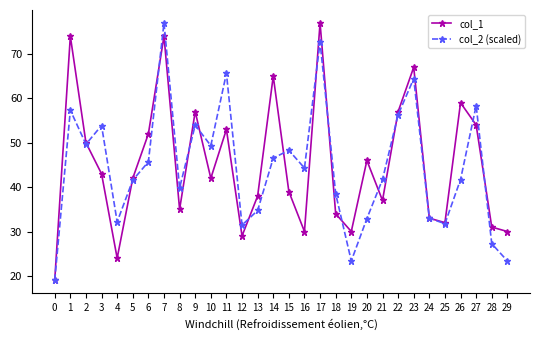

The col_2 (scaled) series shows 10.4 at 14. True or false?

False